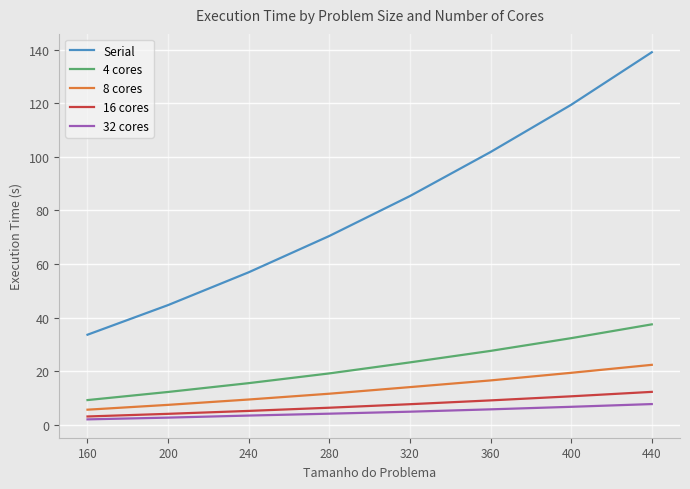

The 4 cores series shows 31.0 at 320. True or false?

False